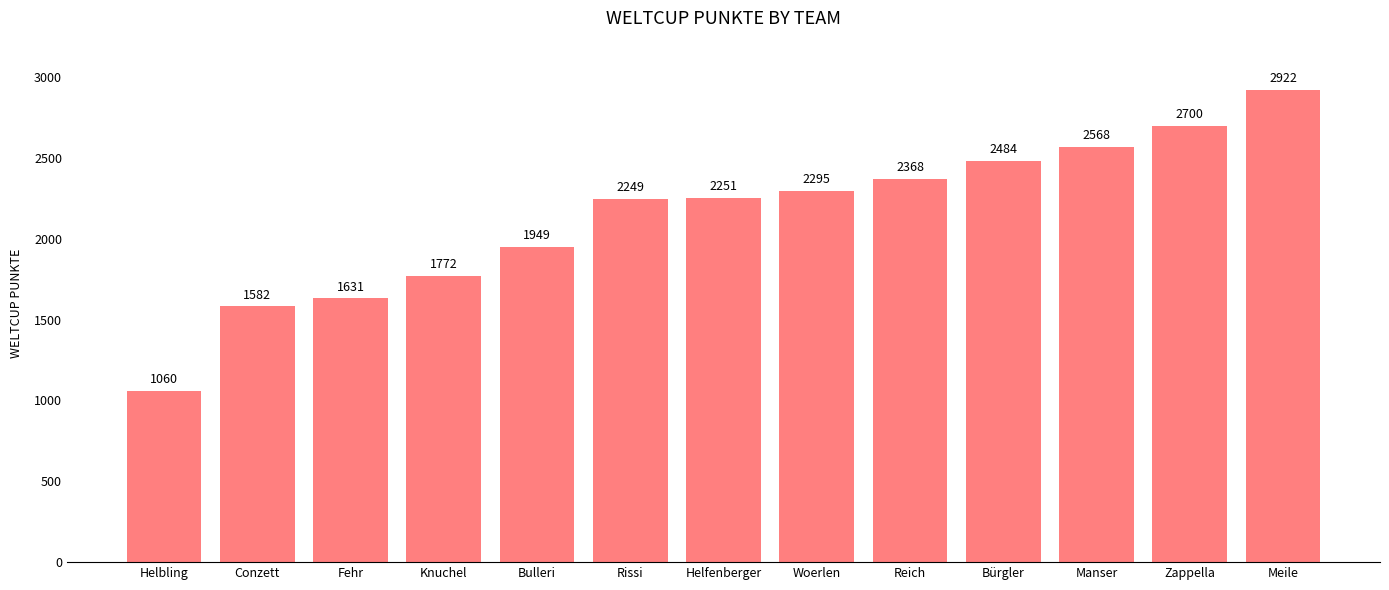

How many values are below 2251?

6